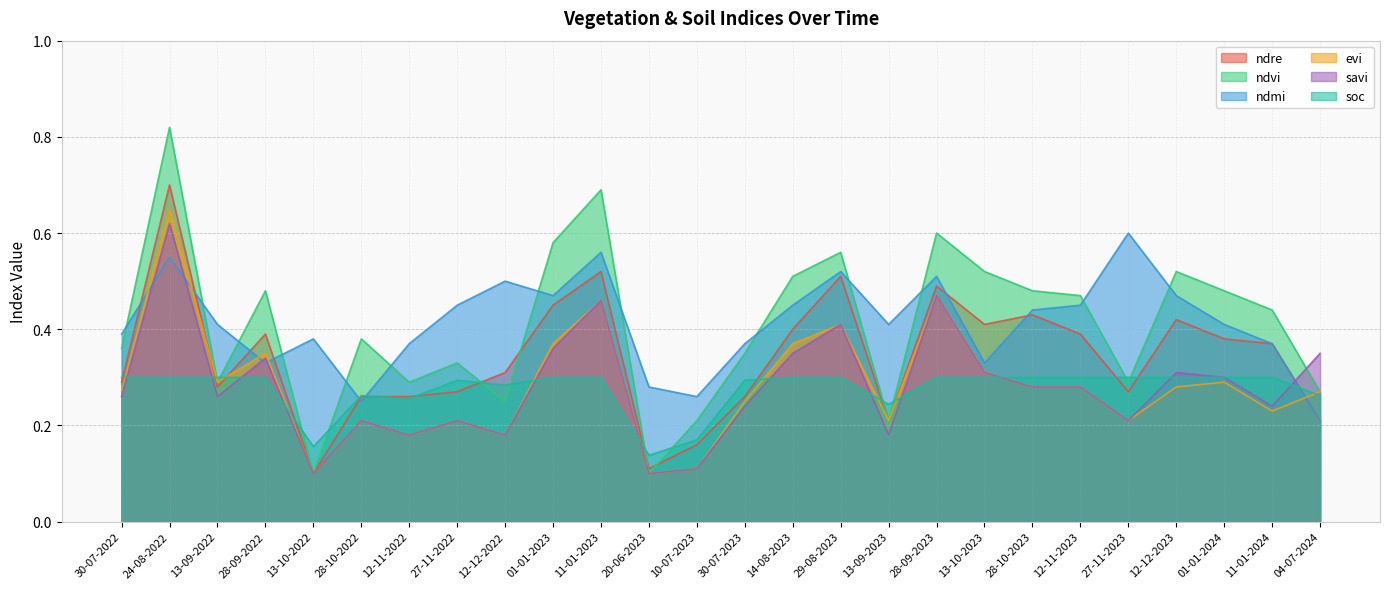

What is the label of the 5th point from the right?

27-11-2023